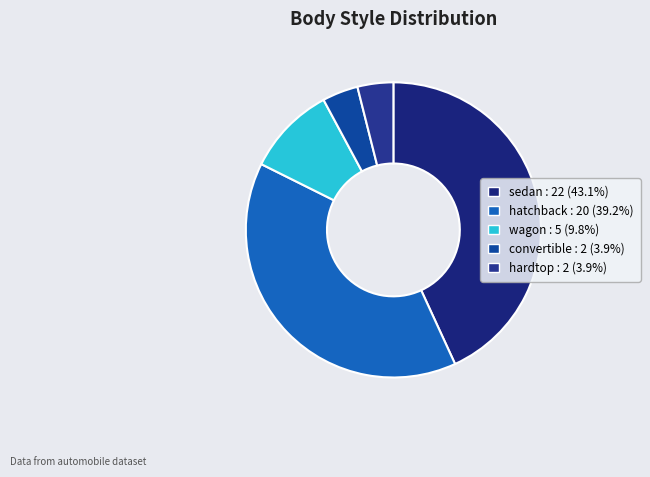

What is the change in value from wagon to convertible?

-3